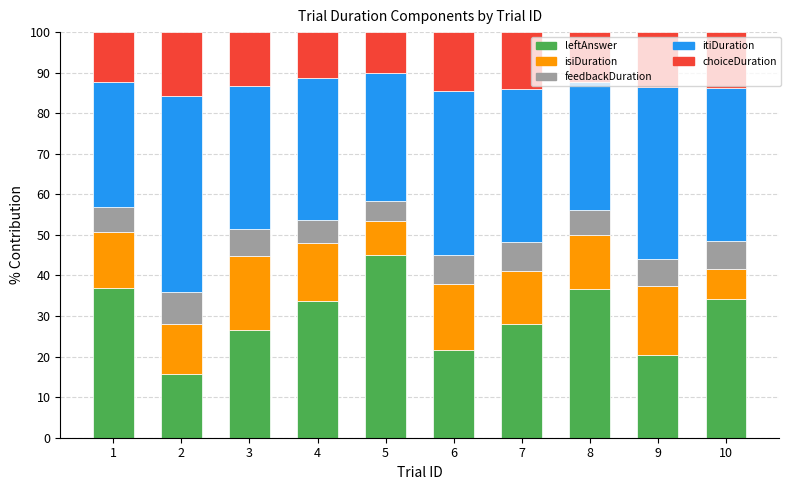

At which label does leftAnswer reach its peak?

5